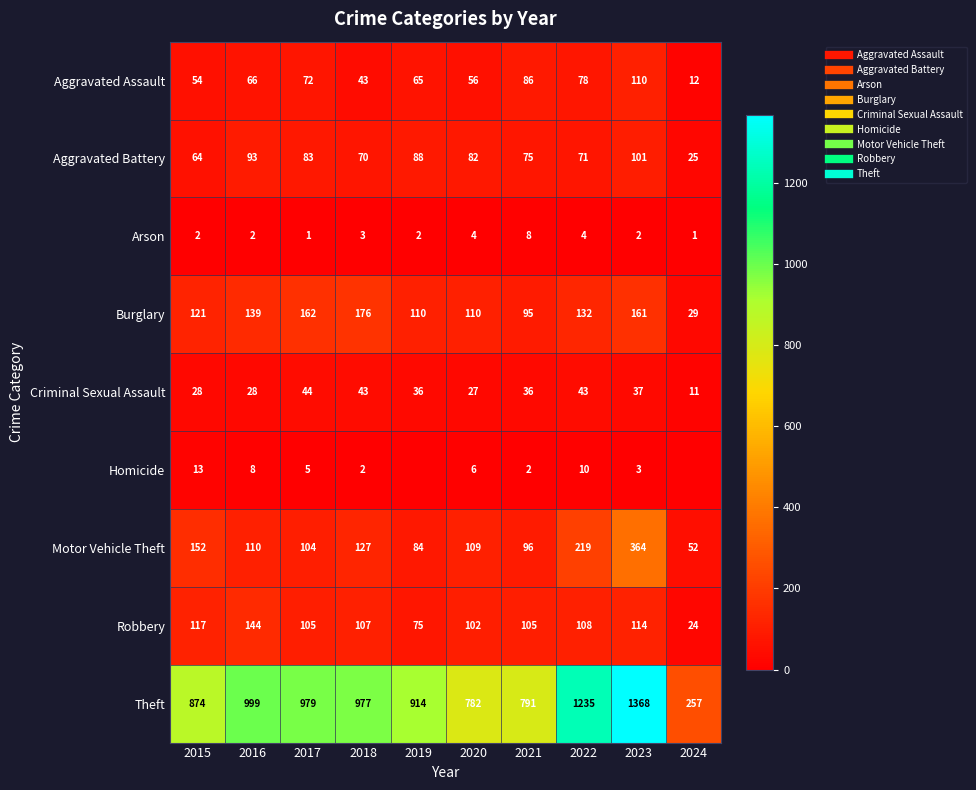

Is the value of Arson at 2019 greater than the value of Criminal Sexual Assault at 2022?

No